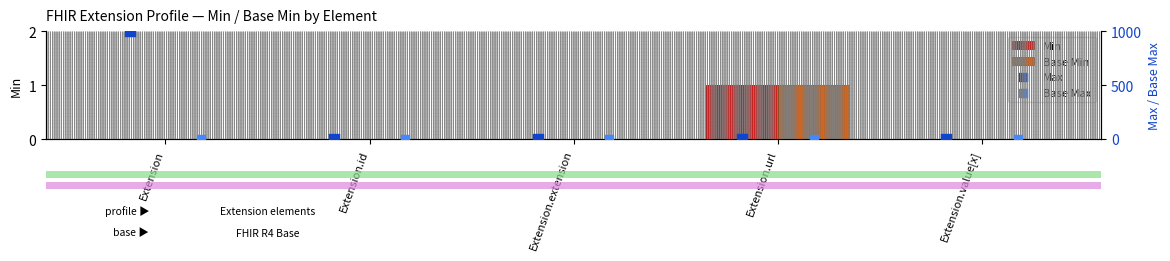

Which category has the highest value in the Min series?

Extension.url